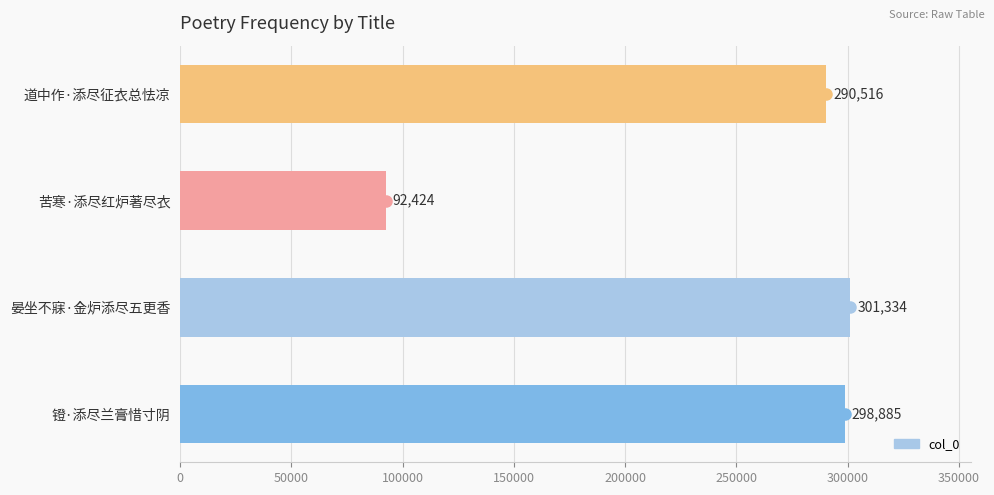

Is it true that the value at 道中作·添尽征衣总怯凉 is 290516?

True